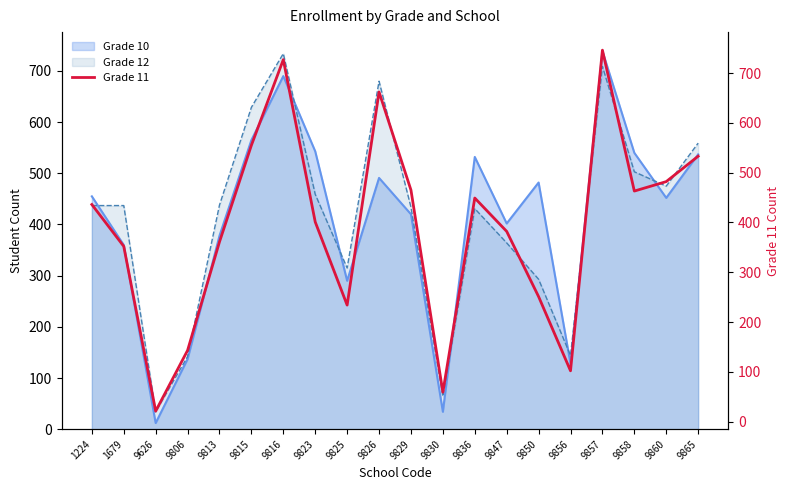

Is the value of Grade 10 at 1679 greater than the value of Grade 12 at 9860?

No